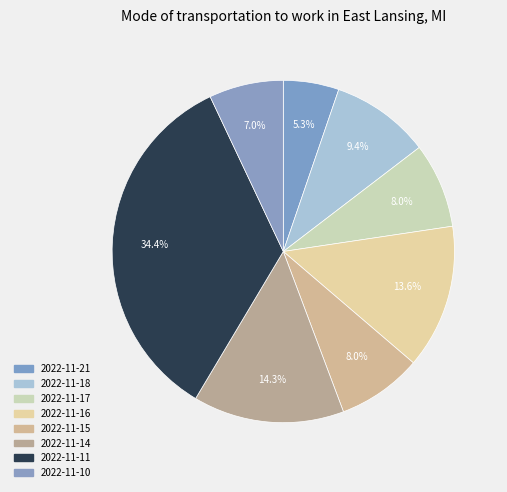

To the nearest percent, what portion does 2022-11-16 represent?

14%